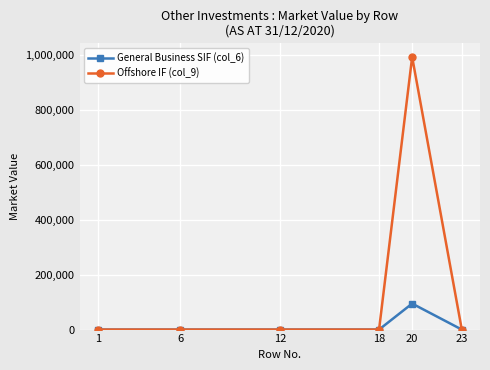

Which series has the largest range (max minus min)?

Offshore IF (col_9)